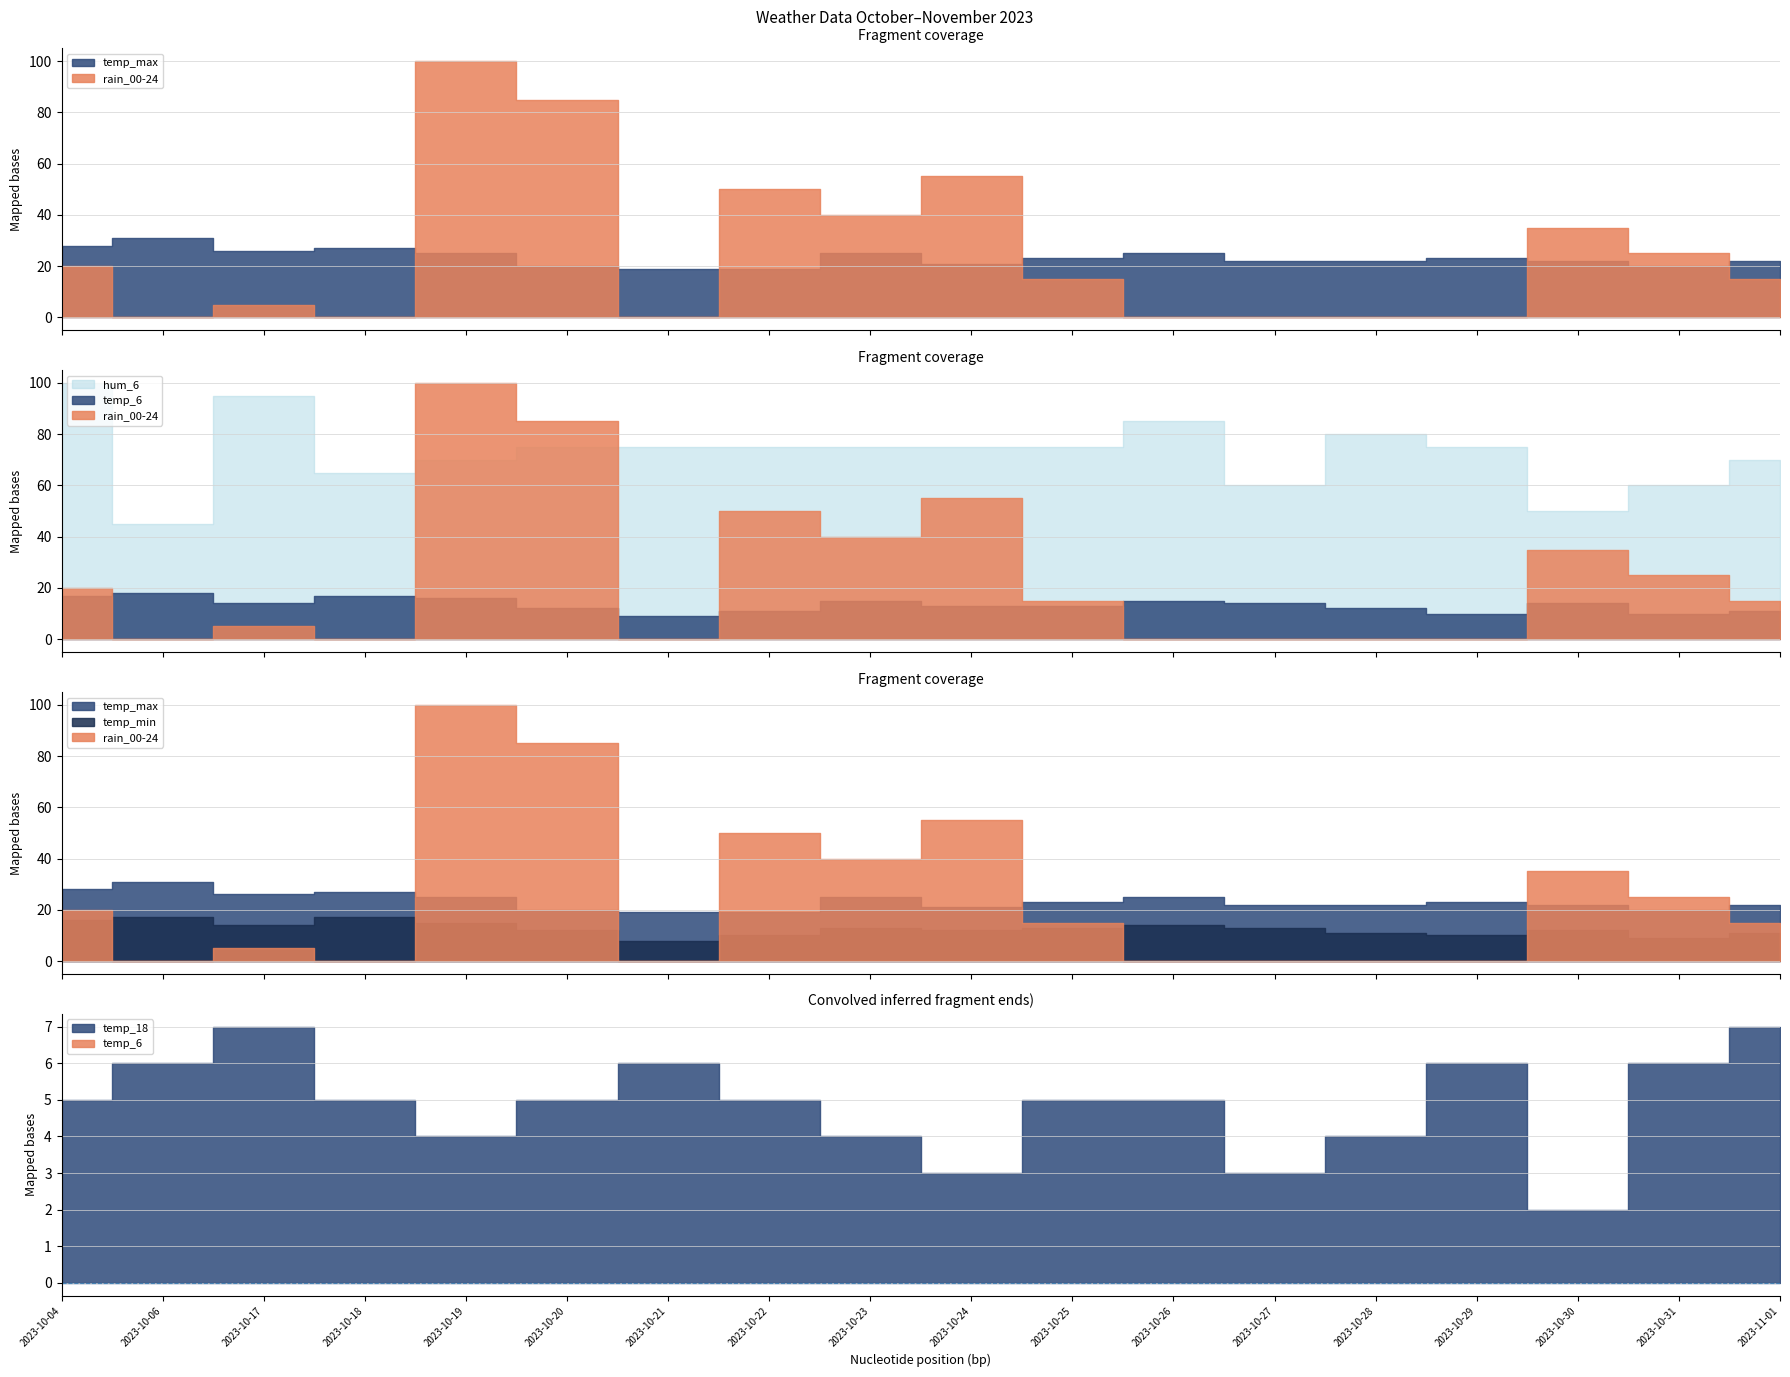

Between 2023-10-27 and 2023-10-31, which is larger?

2023-10-31